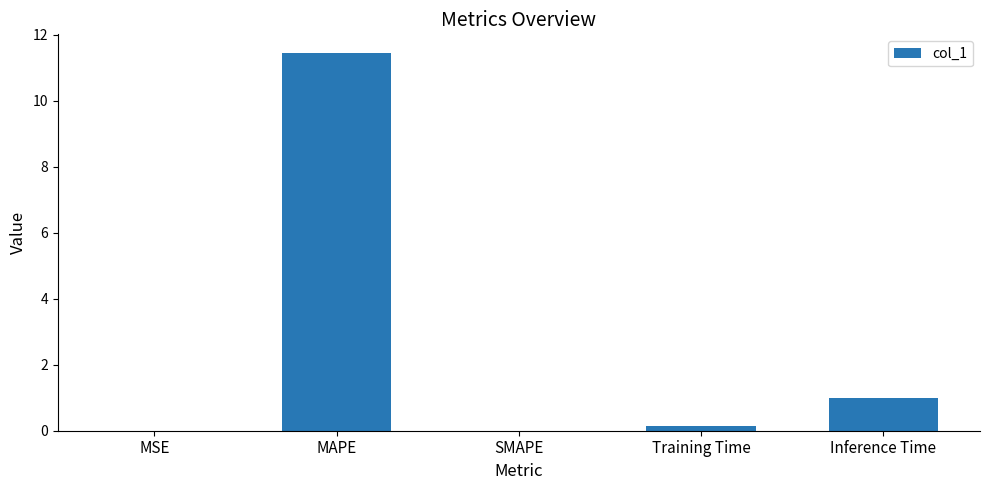

What is the sum of all values?

12.6